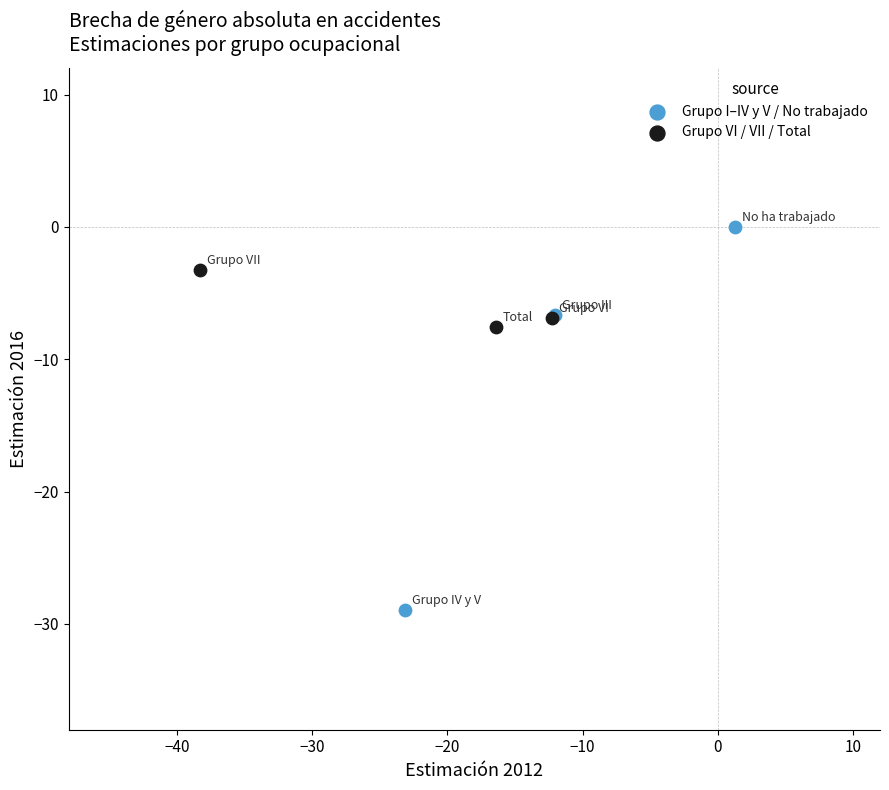

Which series reaches the minimum Y coordinate?

Grupo I–IV y V / No trabajado